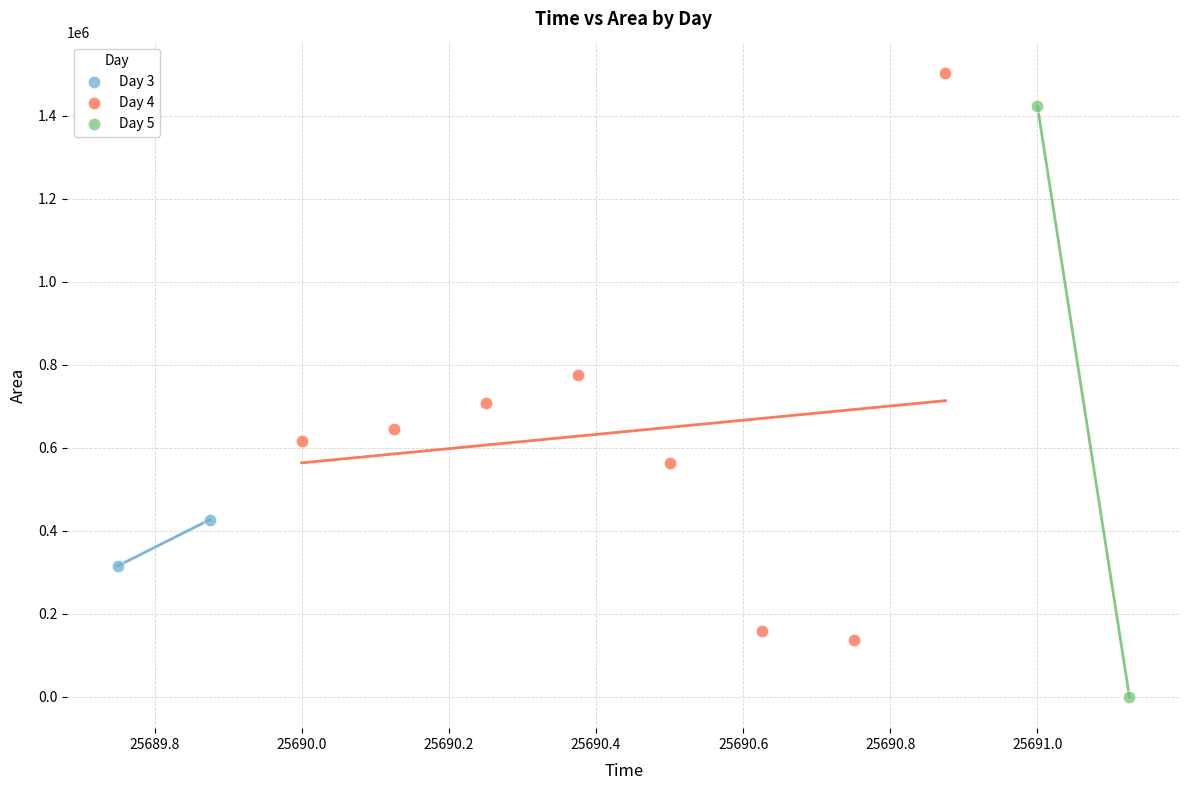

Which series contains the lowest Y value?

Day 5